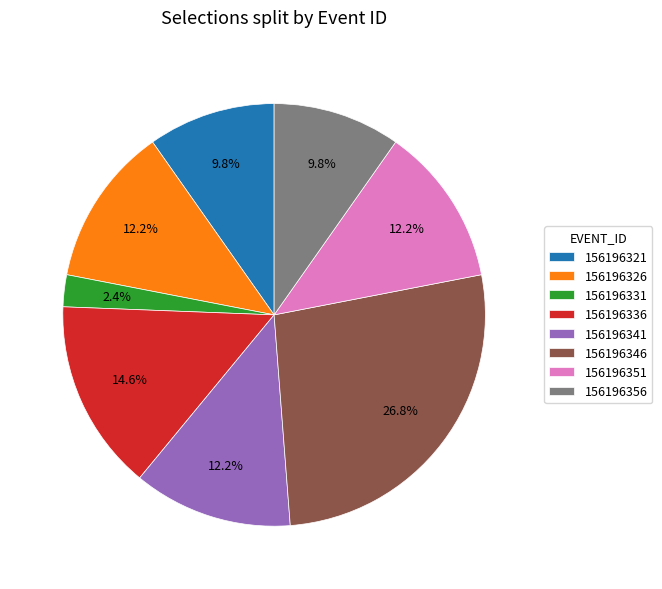

To the nearest percent, what portion does 156196346 represent?

27%